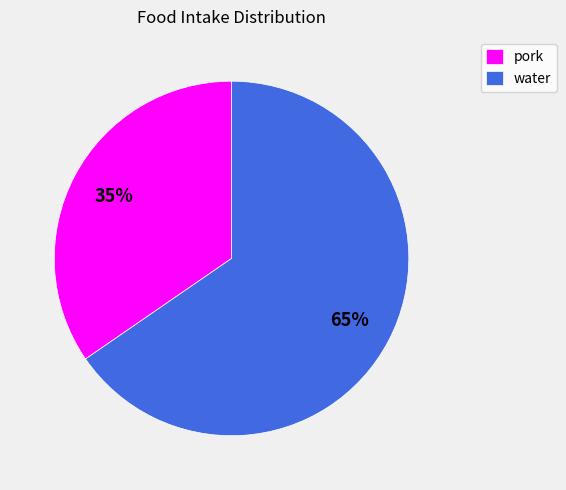

Do pork and water together represent more than half of the pie?

Yes